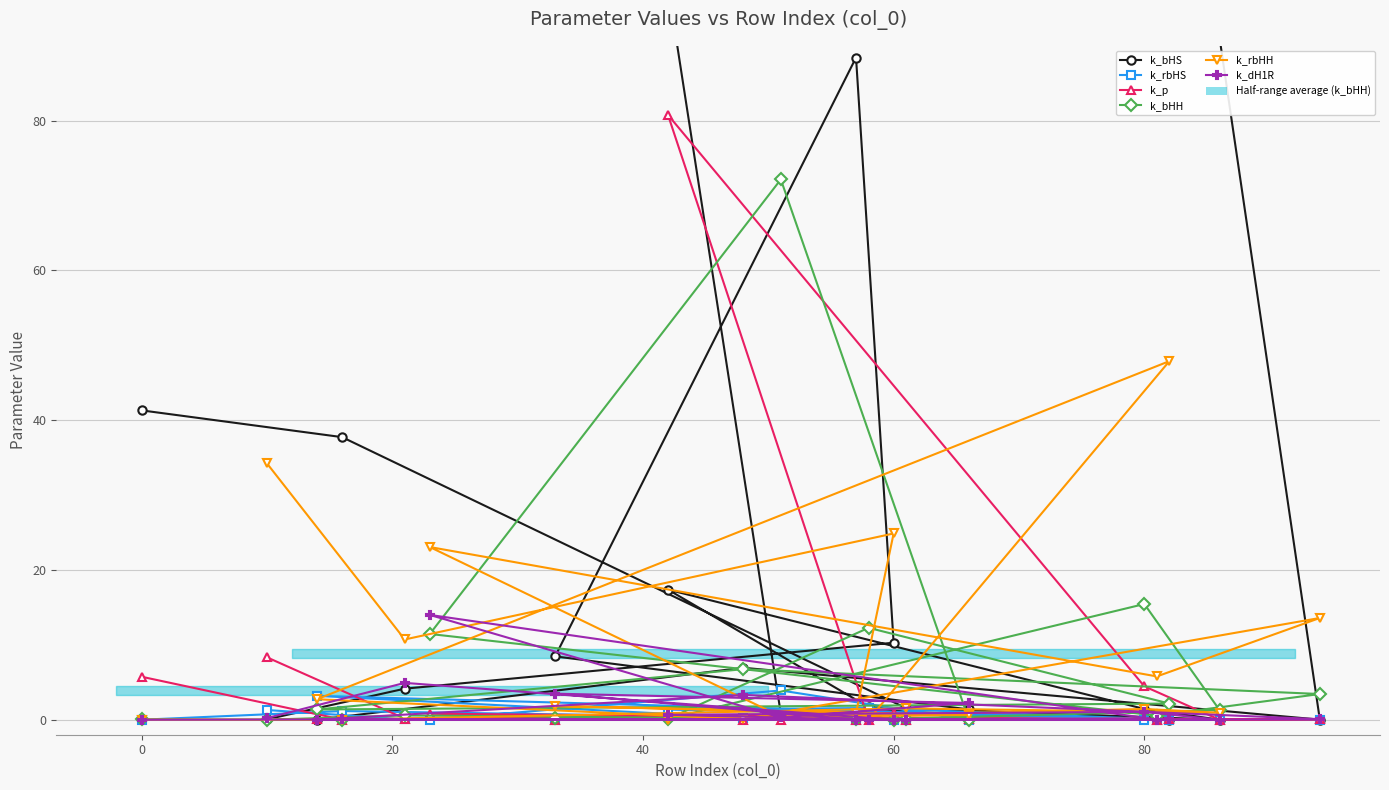

How many lines are shown in the chart?

6